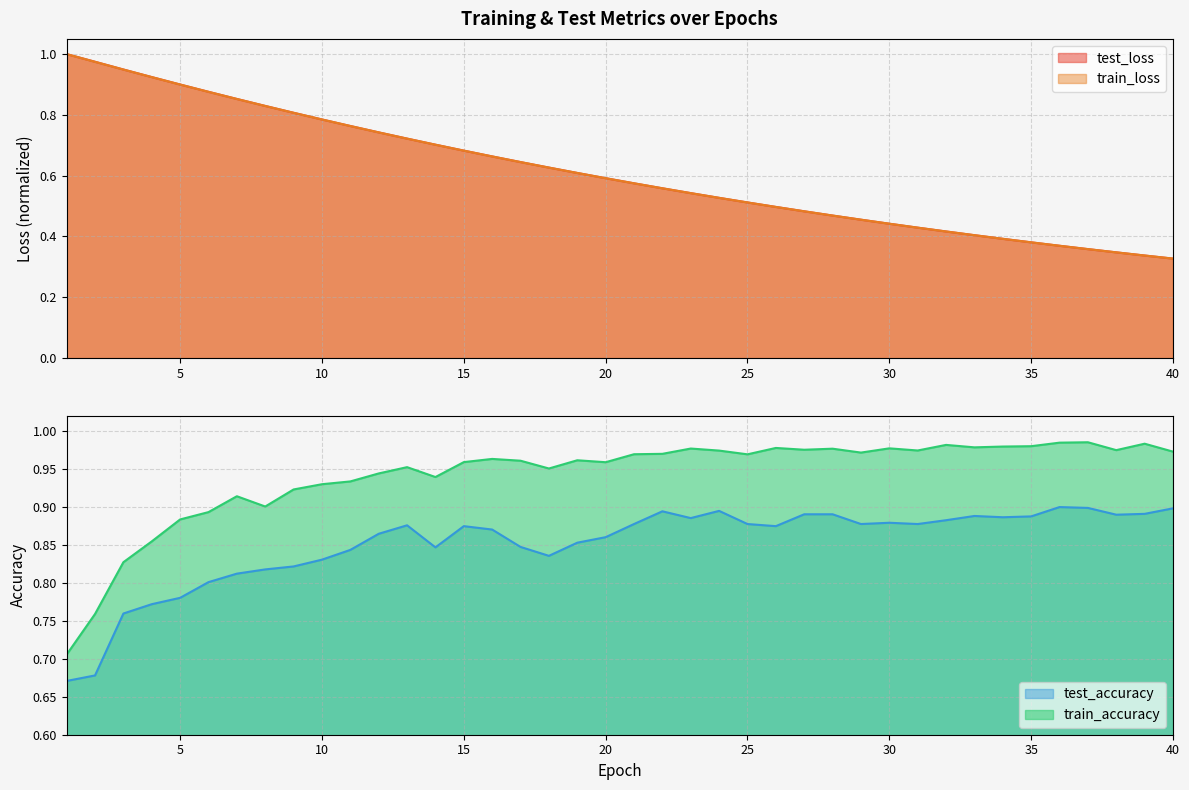

The train_loss series shows 0.8 at 29. True or false?

False